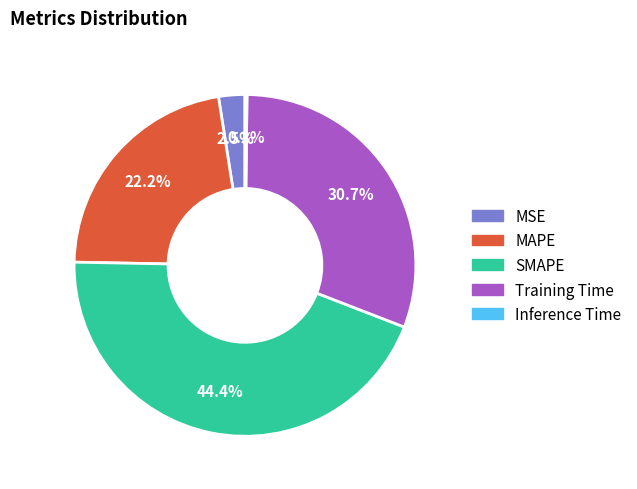

What portion of the pie excludes Training Time?

69.3%